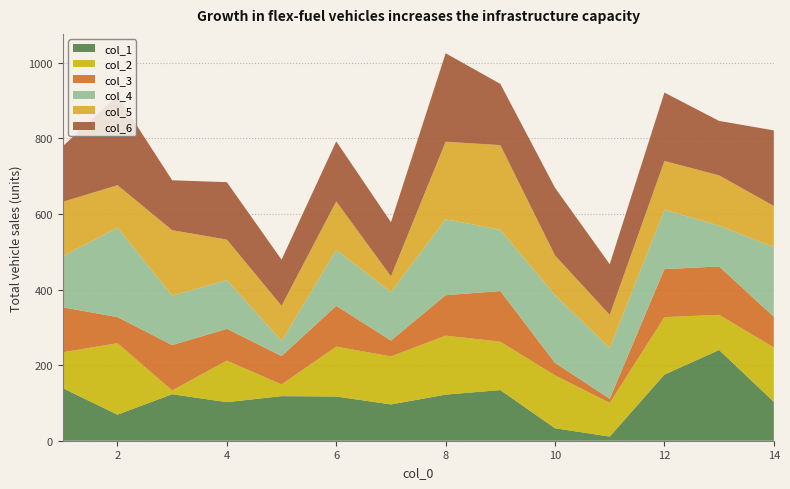

Reading left to right, what are all the values shown in this chart?

col_1: 1=139	2=69	3=123	4=102	5=118	6=117	7=96	8=122	9=134	10=33	11=11	12=175	13=240	14=103
col_2: 1=95	2=189	3=10	4=110	5=31	6=132	7=127	8=156	9=128	10=140	11=89	12=152	13=93	14=144
col_3: 1=119	2=69	3=120	4=84	5=75	6=108	7=42	8=107	9=134	10=33	11=11	12=127	13=128	14=81
col_4: 1=135	2=237	3=131	4=129	5=40	6=148	7=128	8=201	9=162	10=179	11=134	12=157	13=108	14=184
col_5: 1=144	2=112	3=173	4=107	5=93	6=128	7=42	8=205	9=224	10=105	11=88	12=129	13=133	14=109
col_6: 1=147	2=237	3=132	4=152	5=122	6=159	7=143	8=234	9=162	10=179	11=134	12=181	13=144	14=200